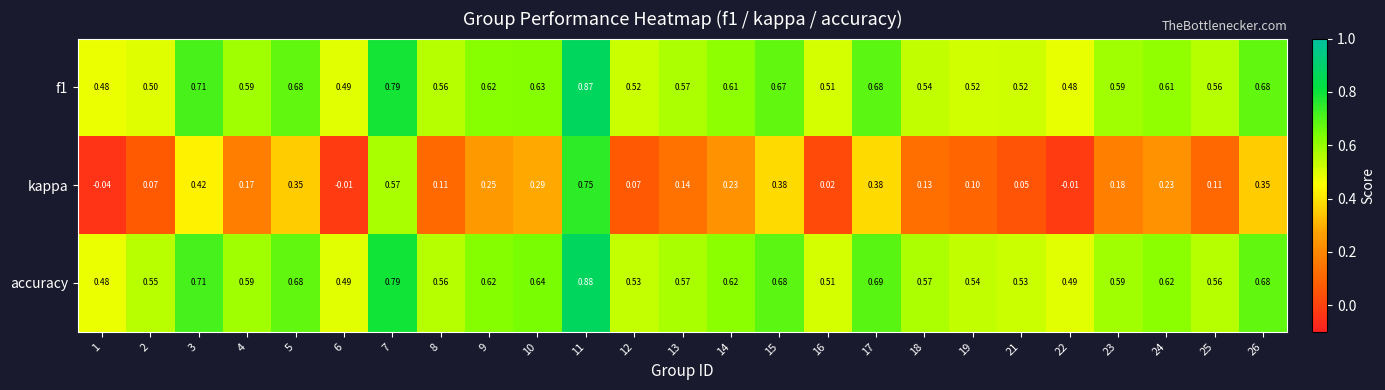

Which series changed the most between 15 and 18?

kappa